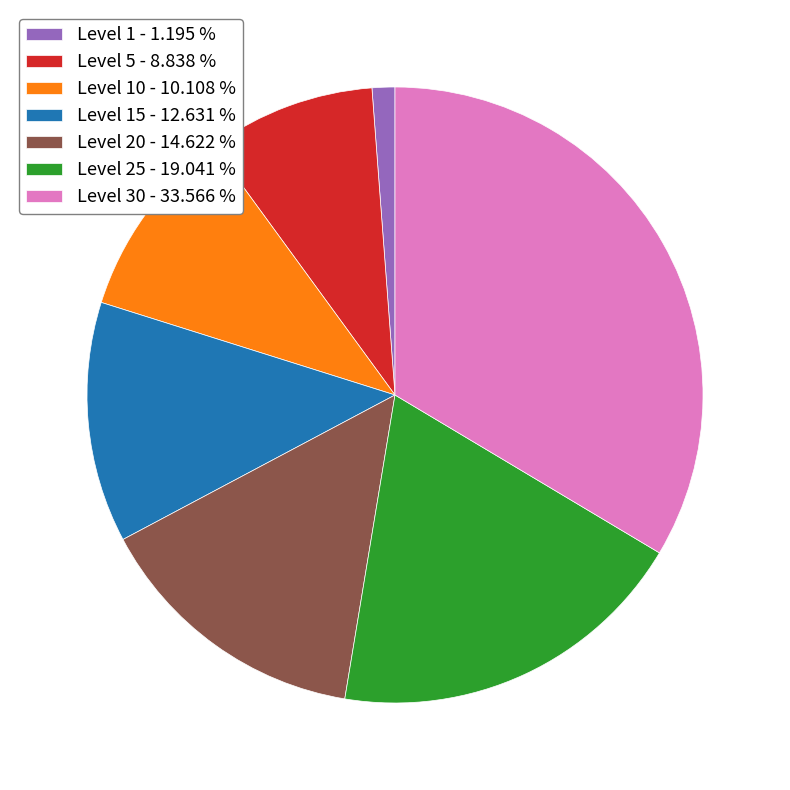

Which category has the smallest portion of the pie?

Level 1 - 1.195 %